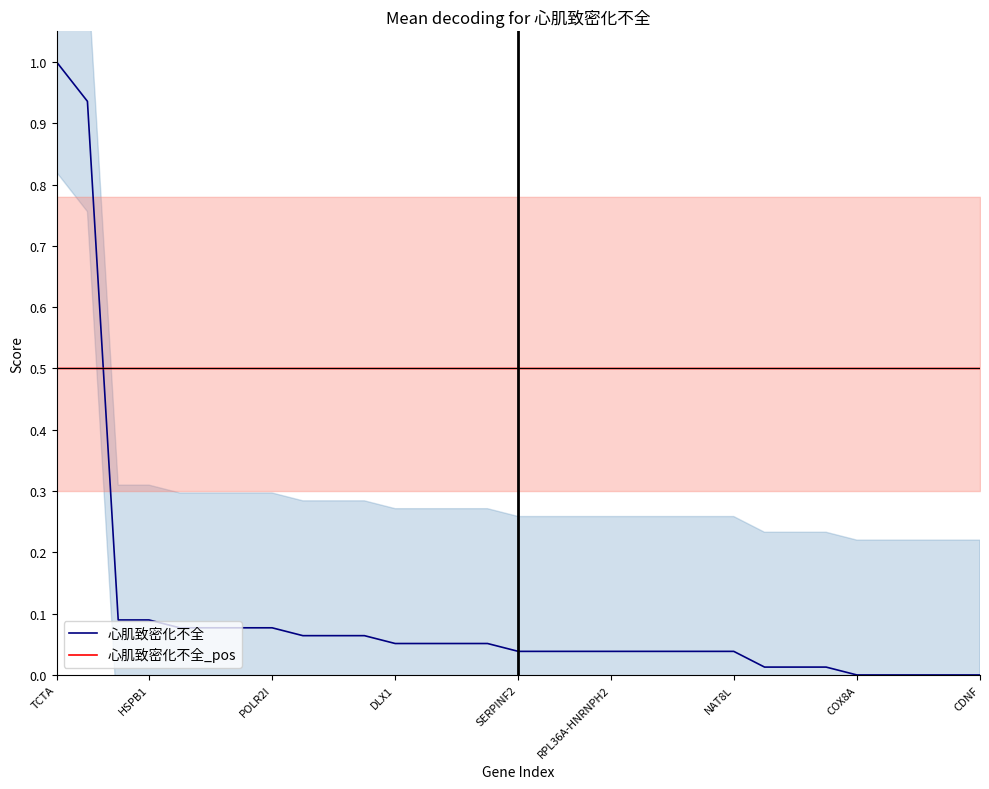

Which series ends up on top after the final intersection of 心肌致密化不全 and 心肌致密化不全_pos?

心肌致密化不全_pos